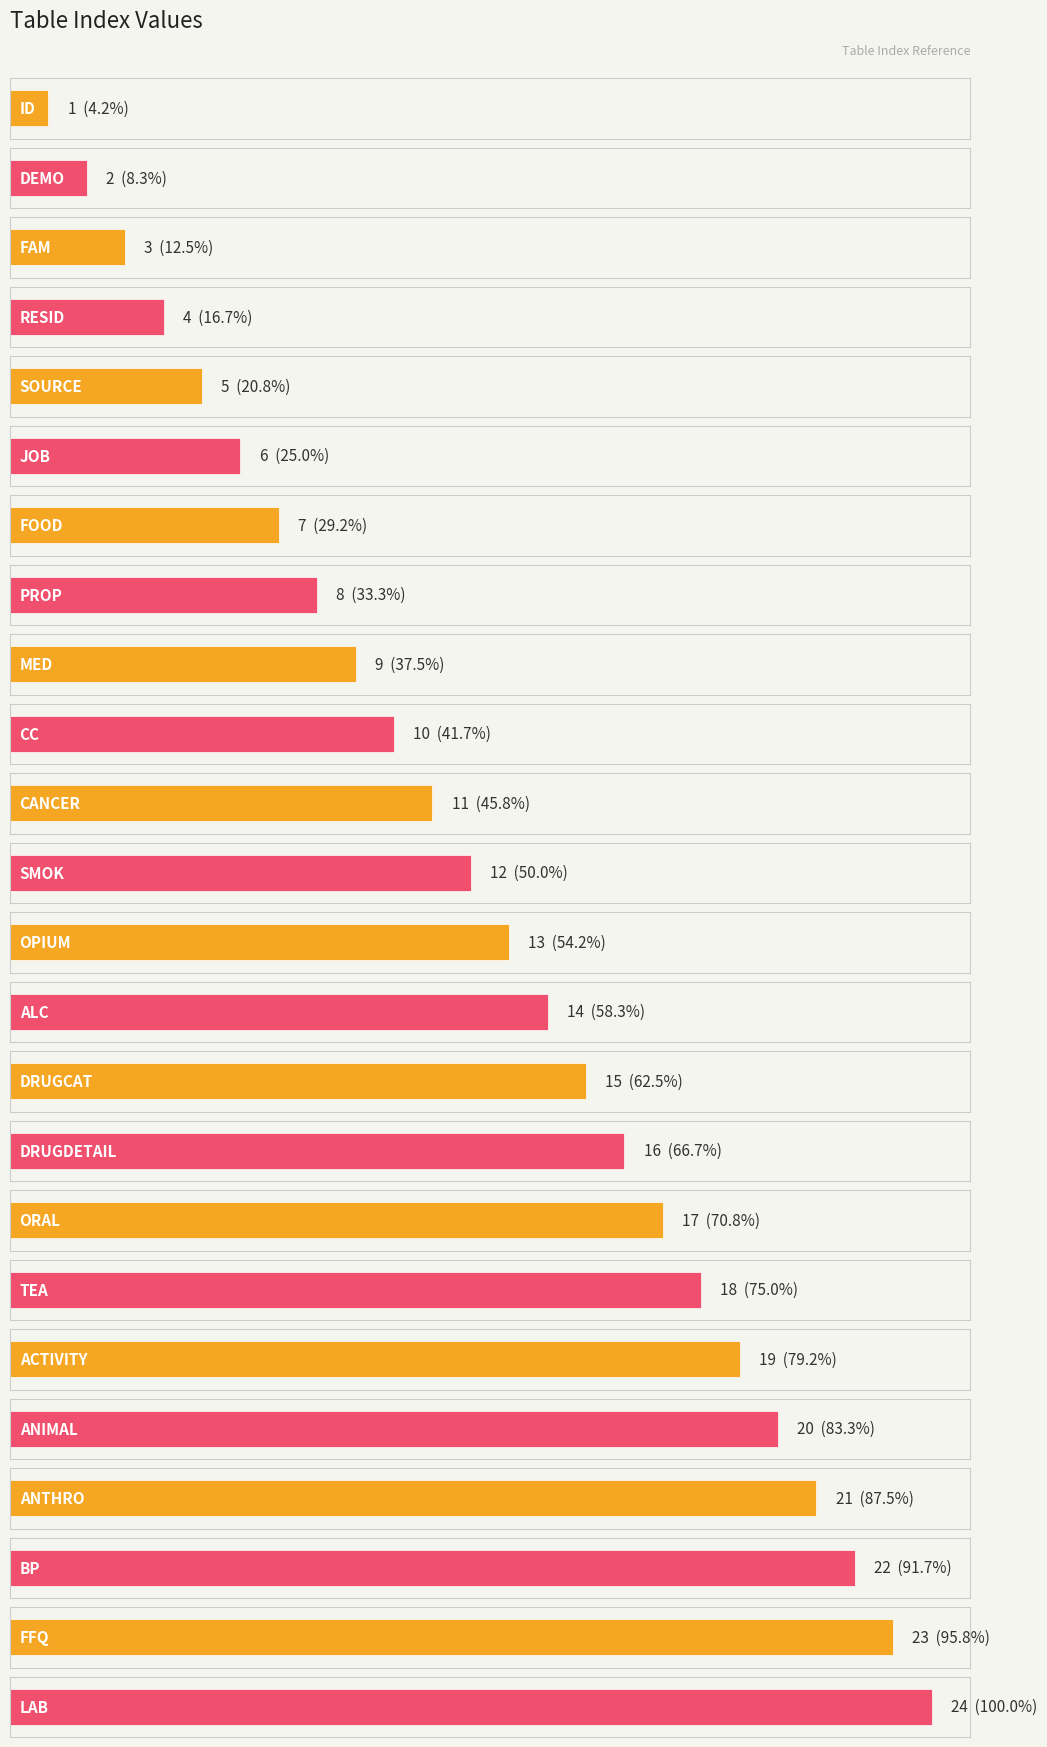

What is the change in value from CANCER to ANIMAL?

+9